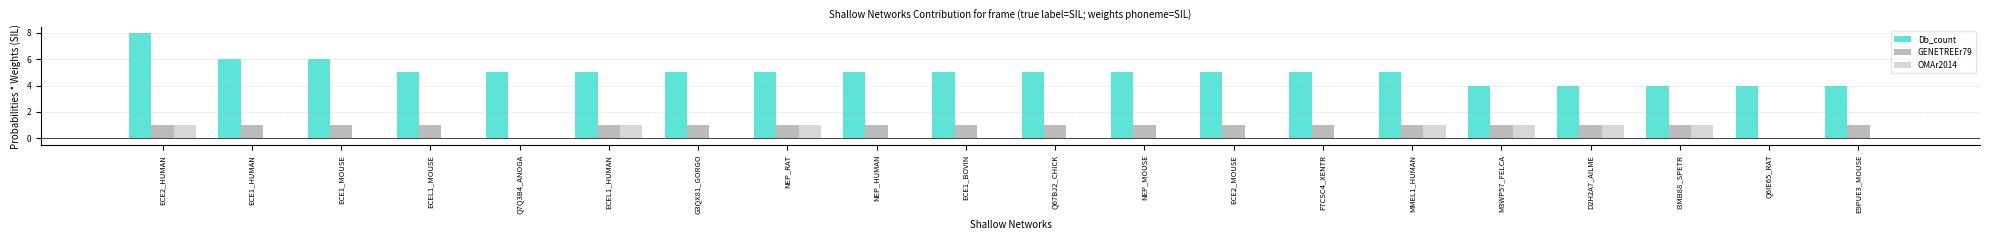

At which label does Db_count reach its peak?

ECE2_HUMAN